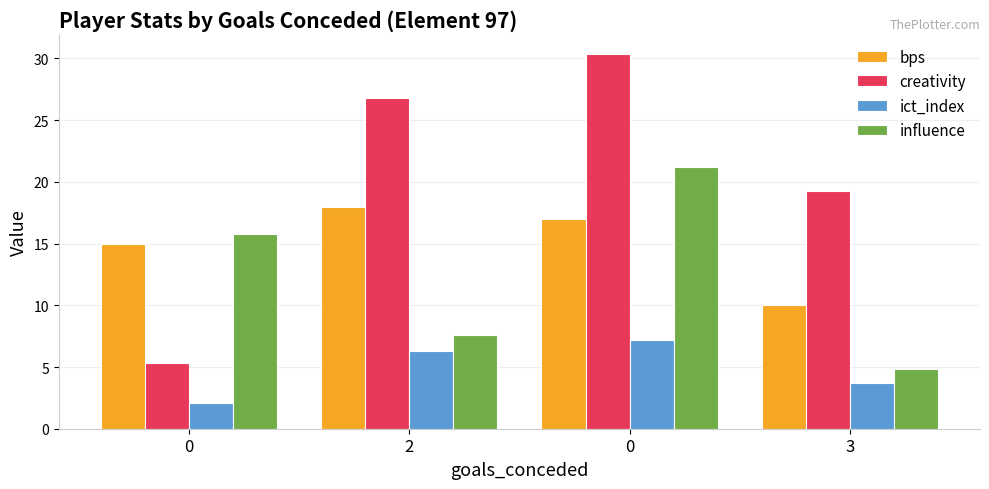

Where is creativity nearest to the value 17?

3